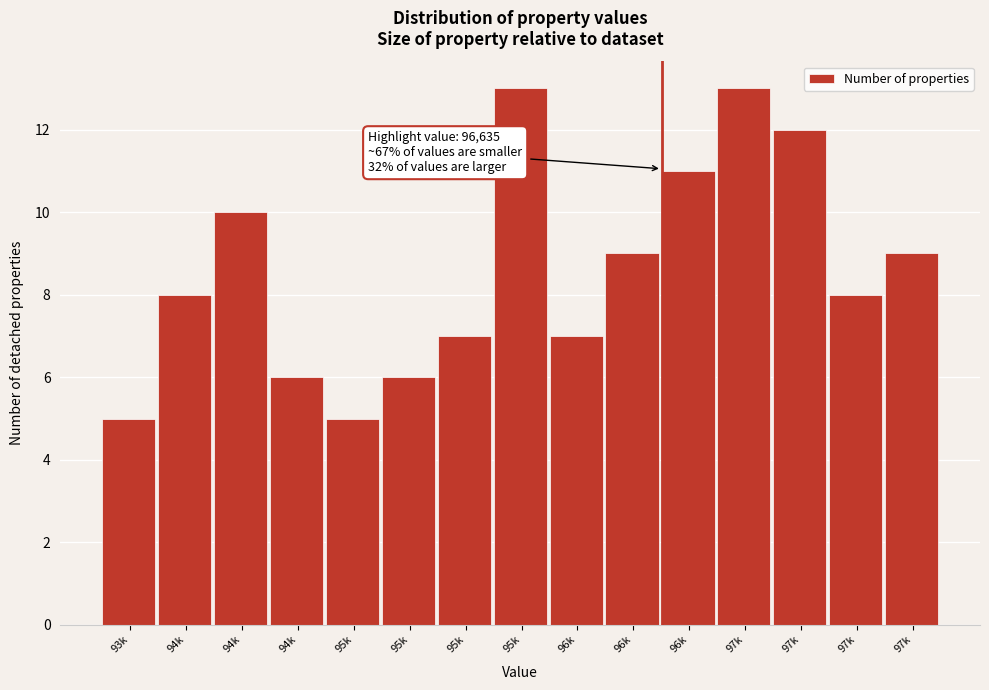

How many data points does each series have?

15